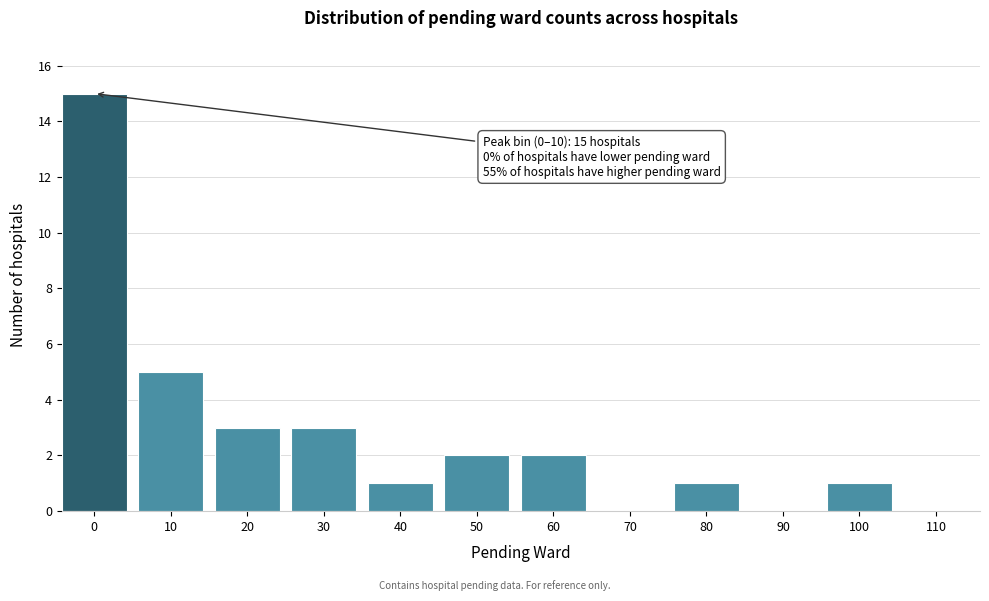

Reading left to right, what are all the values shown in this chart?

0=15	10=5	20=3	30=3	40=1	50=2	60=2	70=0	80=1	90=0	100=1	110=0